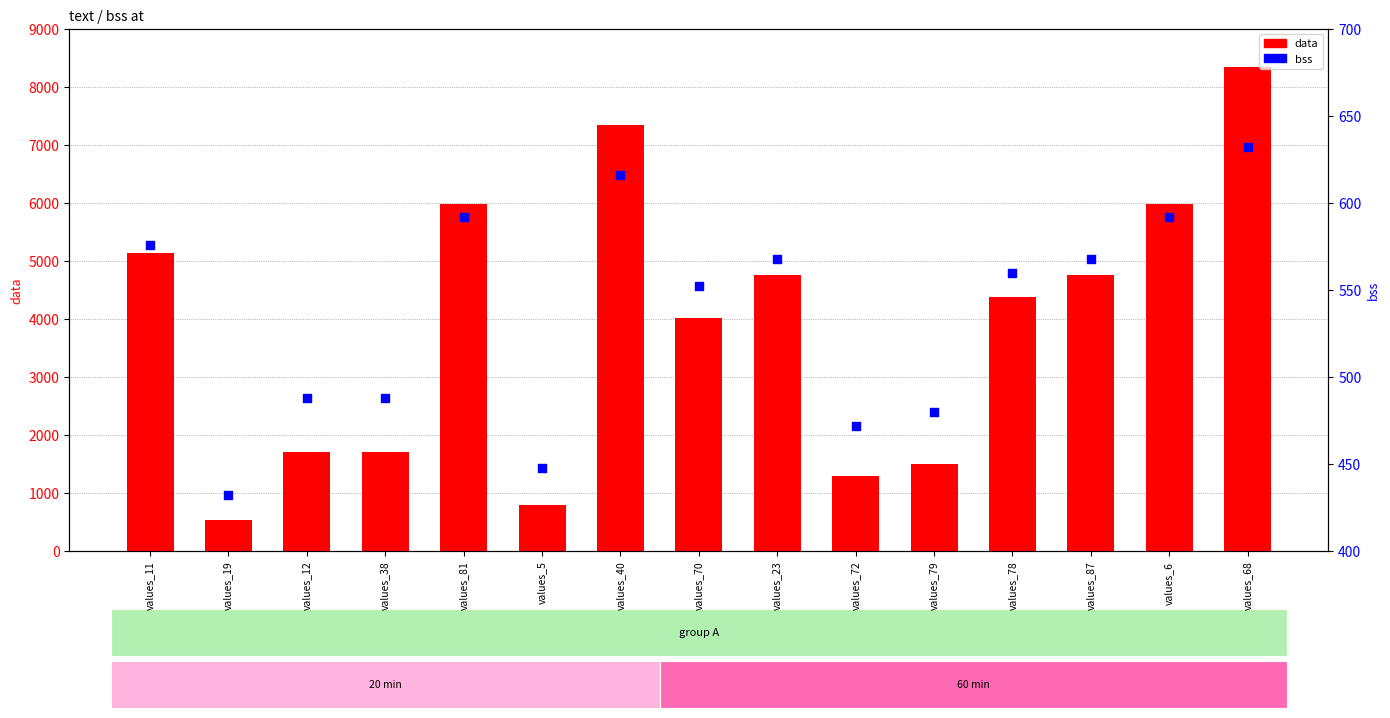

Which series contains the lowest Y value?

bss